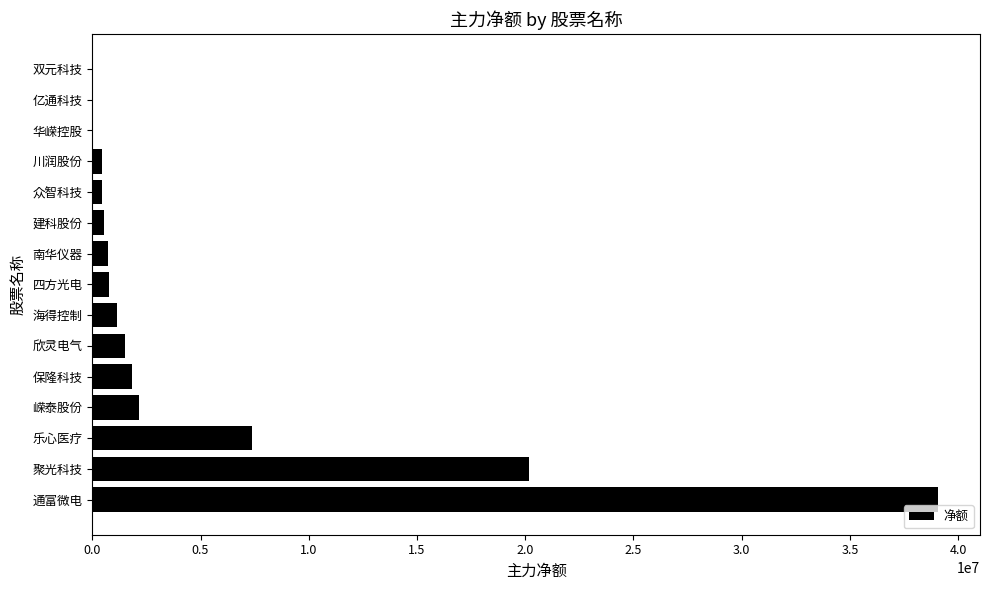

What is the change in value from 通富微电 to 海得控制?

-37919561